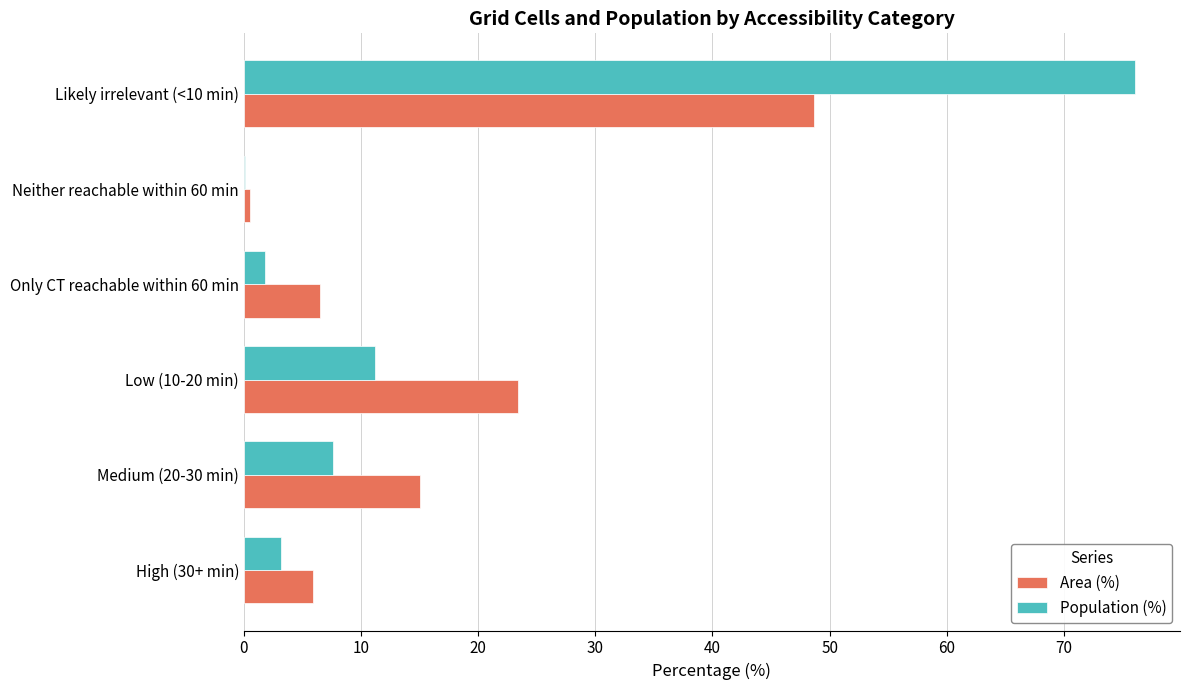

True or false: Population (%) has a value of 1.8 at Only CT reachable within 60 min.

True